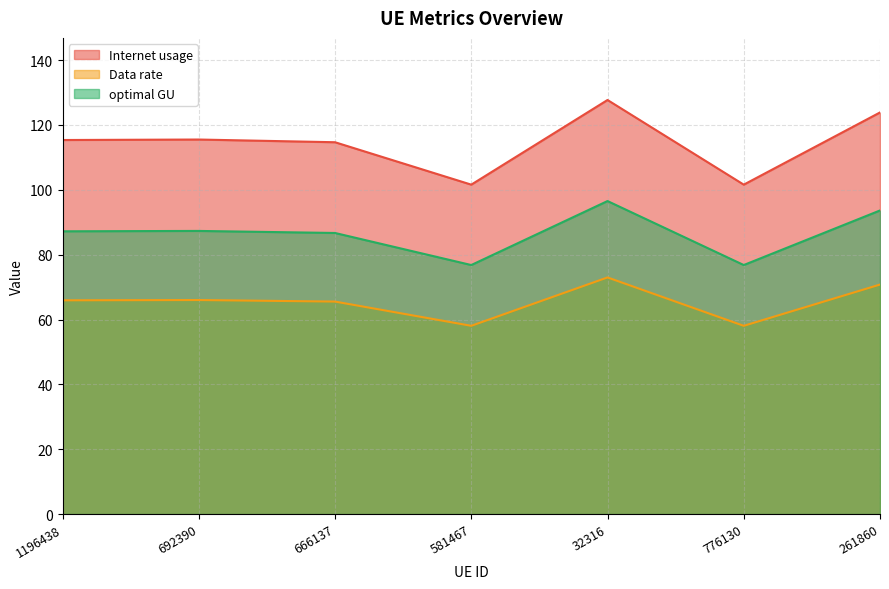

What are all the series names shown in the legend?

Internet usage, Data rate, optimal GU